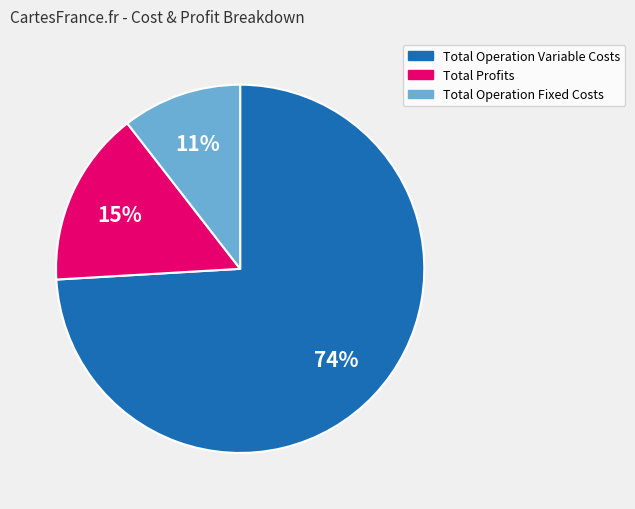

What is the largest slice in the pie chart?

Total Operation Variable Costs